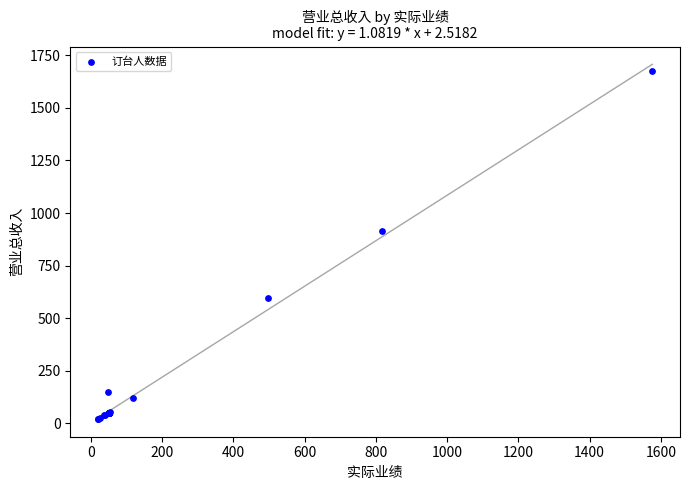

What Y value in the scatter plot is closest to 848?

916